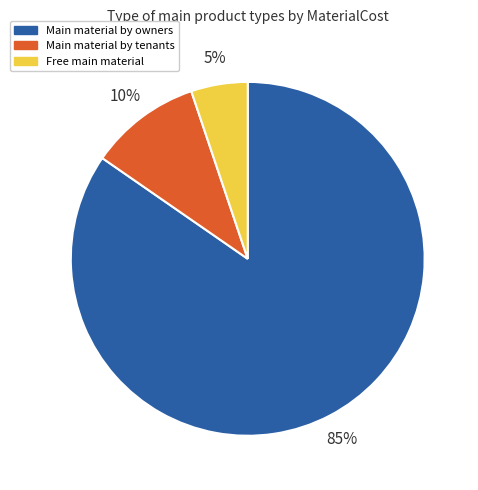

Does any single category account for the majority?

Yes